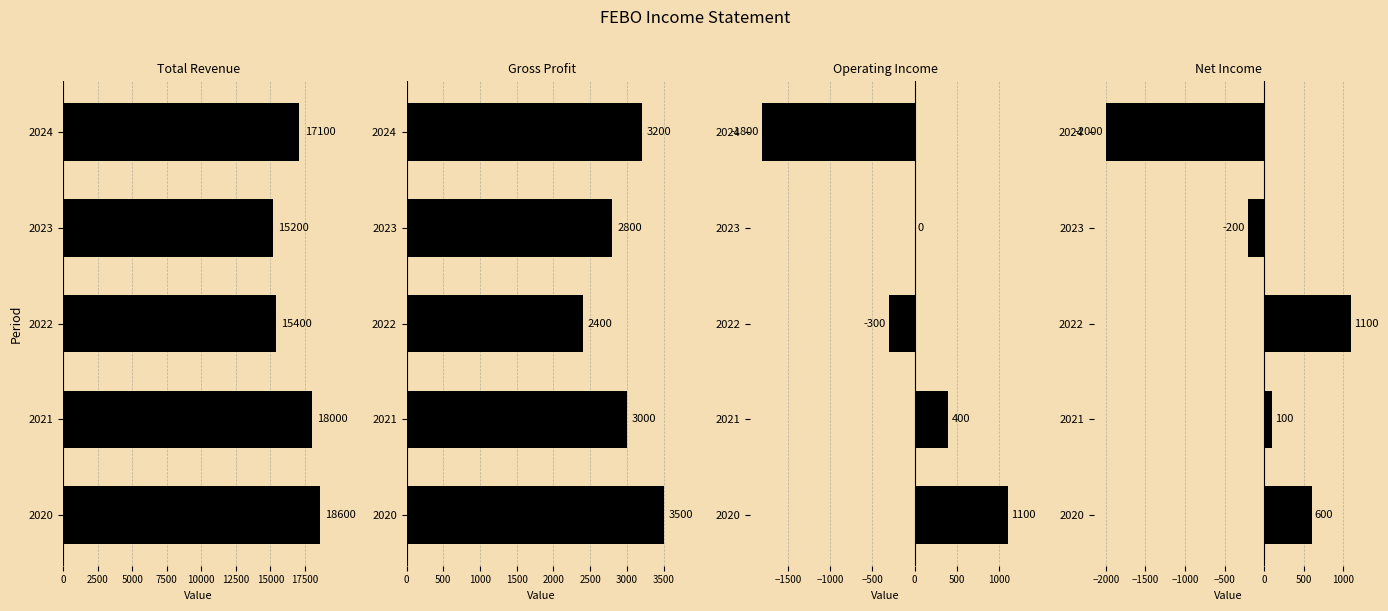

How many data points in Gross Profit are above 3000?

2